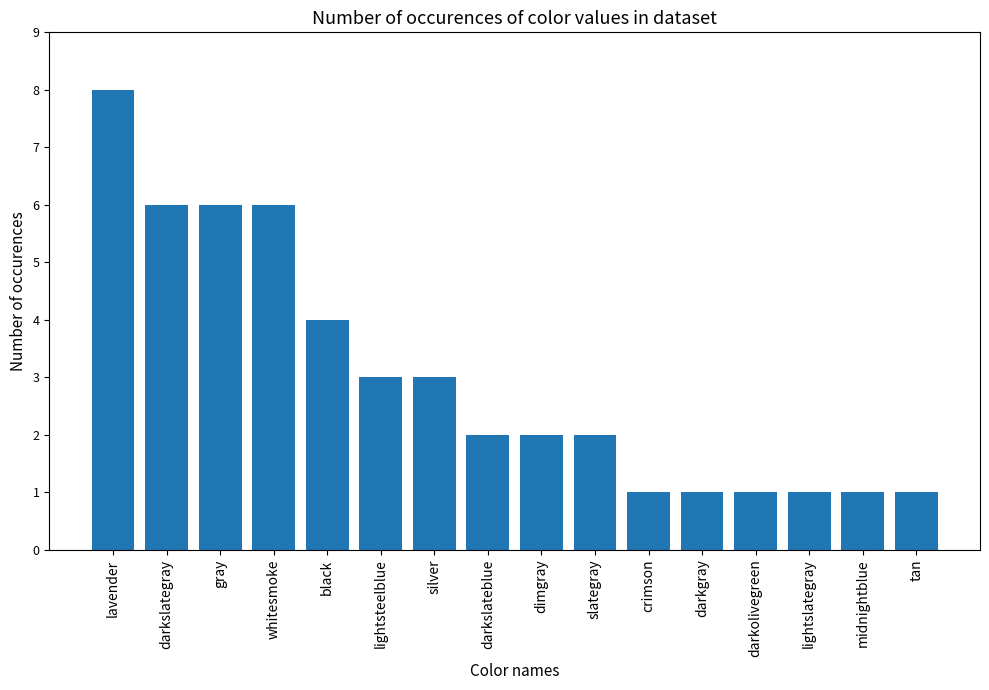

Which label corresponds to the largest value in the chart?

lavender